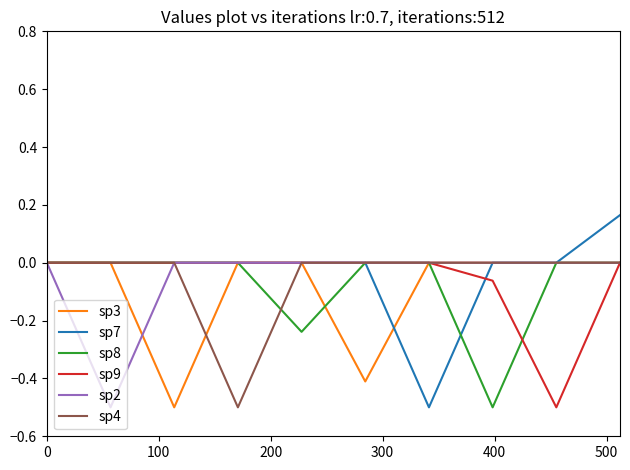

What is the lowest value of the sp7 series?

-0.5